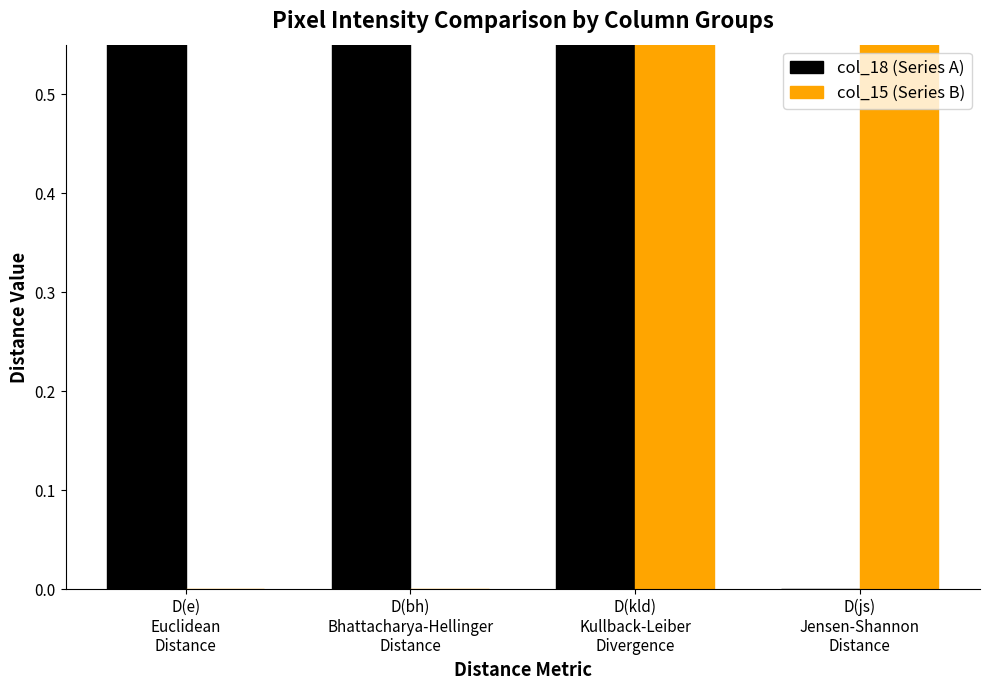

At D(kld)
Kullback-Leiber
Divergence, list the series in order from smallest to largest.

col_18 (Series A), col_15 (Series B)